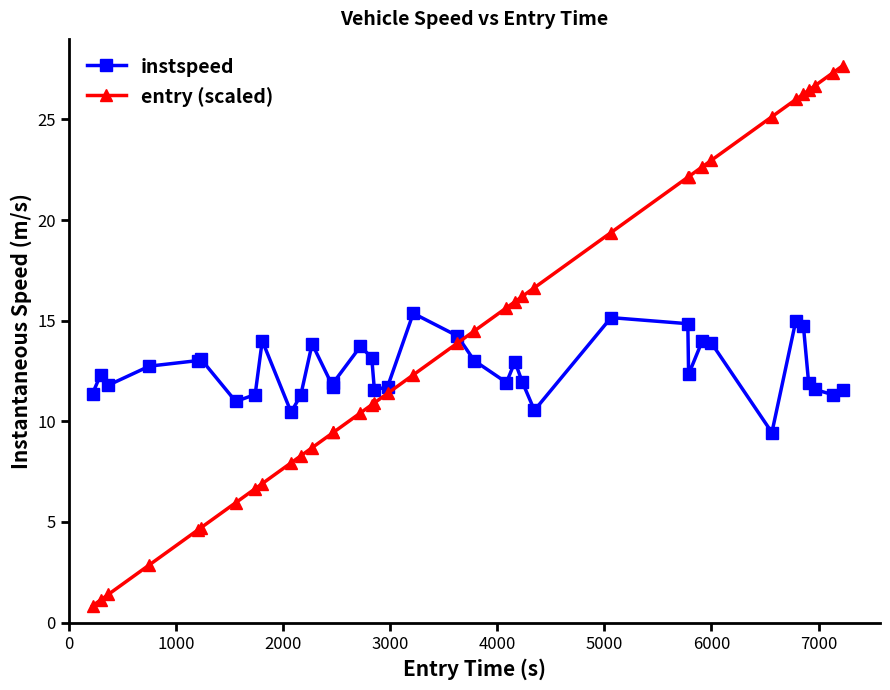

What is the value of the entry (scaled) point at the 11th from the left?

8.3